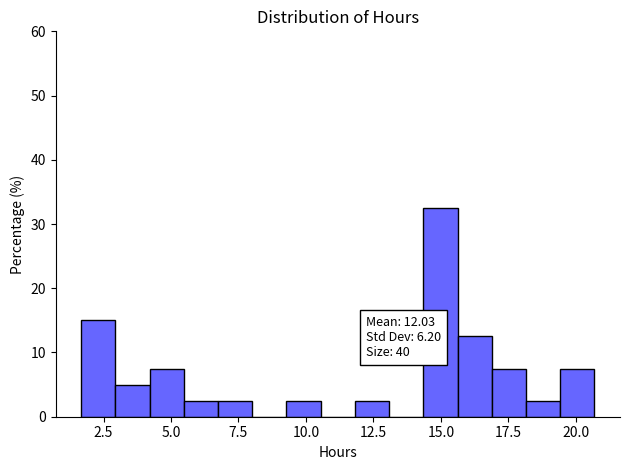

Read against the x-axis, roughly where is the centre of the tallest bar?

15.0